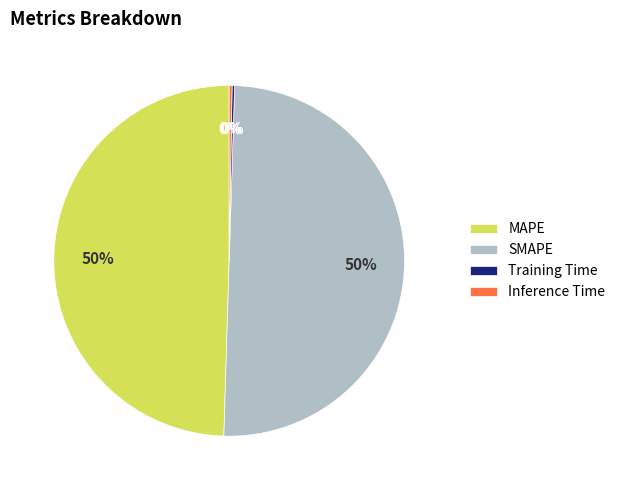

Is it true that MAPE is 62% of the pie?

False